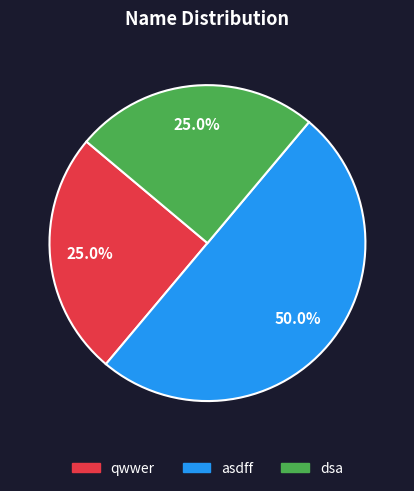

Is it true that dsa is 37% of the pie?

False